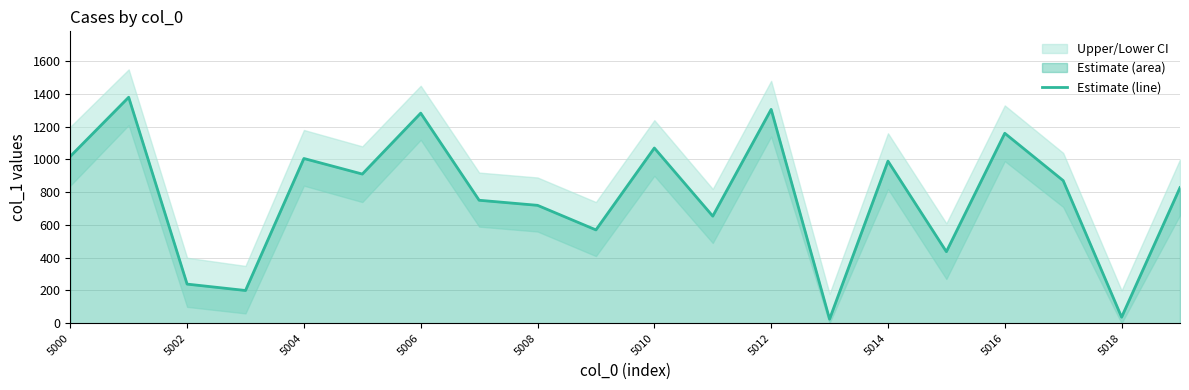

What is the highest value of the Estimate (line) series?

1380